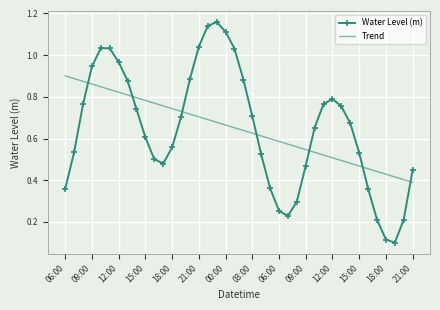

Which series has the largest range (max minus min)?

Water Level (m)